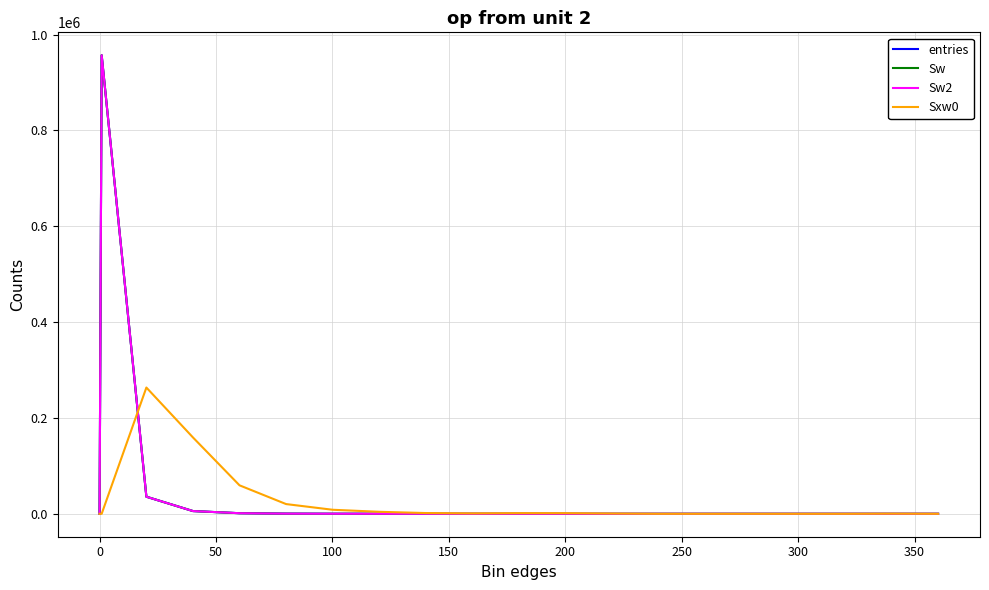

Is this an area chart (filled region under the line)?

No